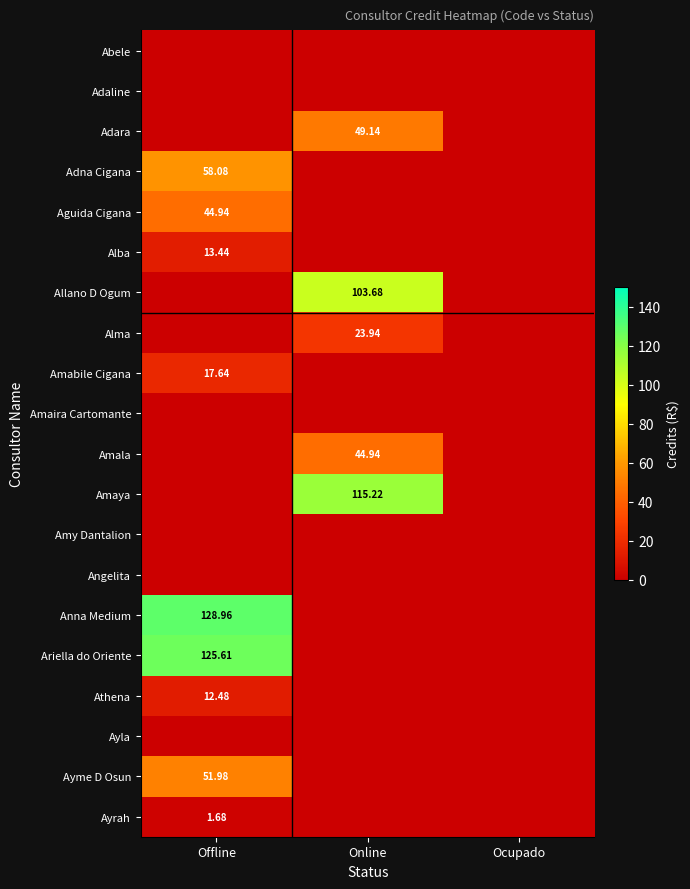

At which label does Ariella do Oriente reach its peak?

Offline